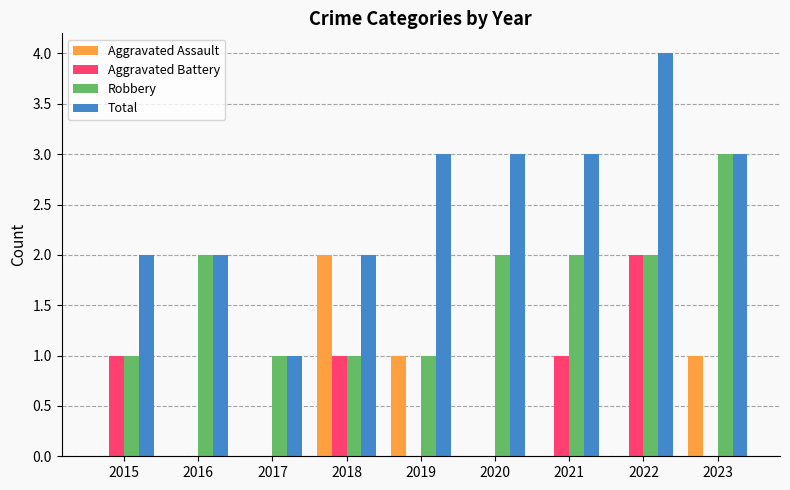

Which series changed the most between 2020 and 2022?

Aggravated Battery